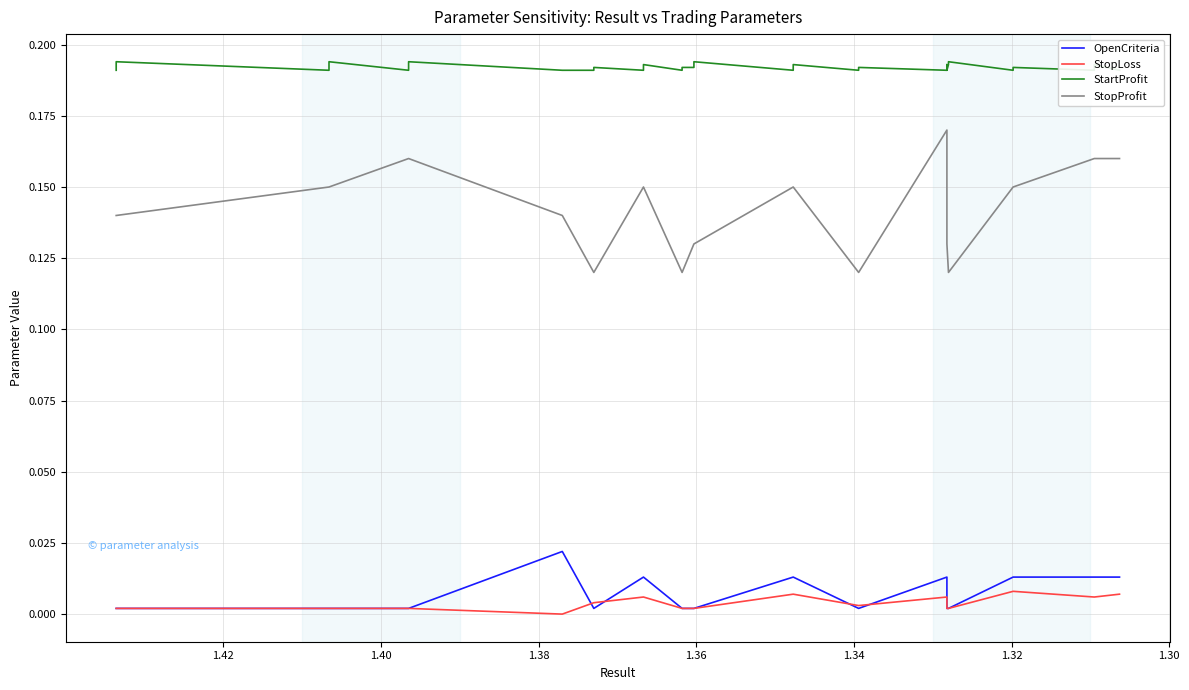

Reading left to right, extract all data points from this chart.

OpenCriteria: 0.0	0.0	0.0	0.0	0.0	0.0	0.0	0.0	0.0	0.0	0.0	0.0	0.0	0.0	0.0	0.0	0.0	0.0	0.0	0.0	0.0	0.0	0.0	0.0	0.0	0.0	0.0	0.0	0.0	0.0	0.0	0.0	0.0	0.0	0.0	0.0	0.0	0.0	0.0	0.0
StopLoss: 0.0	0.0	0.0	0.0	0.0	0.0	0.0	0.0	0.0	0.0	0.0	0.0	0.0	0.0	0.0	0.0	0.0	0.0	0.0	0.0	0.0	0.0	0.0	0.0	0.0	0.0	0.0	0.0	0.0	0.0	0.0	0.0	0.0	0.0	0.0	0.0	0.0	0.0	0.0	0.0
StartProfit: 0.2	0.2	0.2	0.2	0.2	0.2	0.2	0.2	0.2	0.2	0.2	0.2	0.2	0.2	0.2	0.2	0.2	0.2	0.2	0.2	0.2	0.2	0.2	0.2	0.2	0.2	0.2	0.2	0.2	0.2	0.2	0.2	0.2	0.2	0.2	0.2	0.2	0.2	0.2	0.2
StopProfit: 0.1	0.1	0.1	0.1	0.1	0.1	0.1	0.1	0.2	0.2	0.2	0.2	0.1	0.1	0.1	0.1	0.1	0.1	0.1	0.1	0.1	0.1	0.1	0.1	0.1	0.1	0.1	0.1	0.2	0.2	0.2	0.1	0.1	0.1	0.1	0.1	0.2	0.2	0.2	0.2